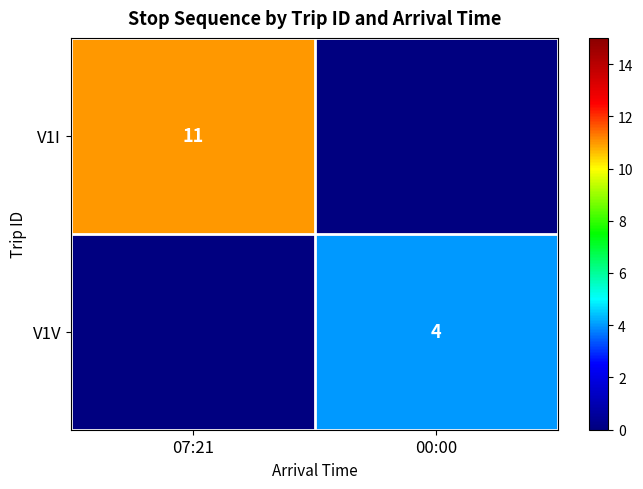

Between 07:21 and 00:00, which is larger?

07:21